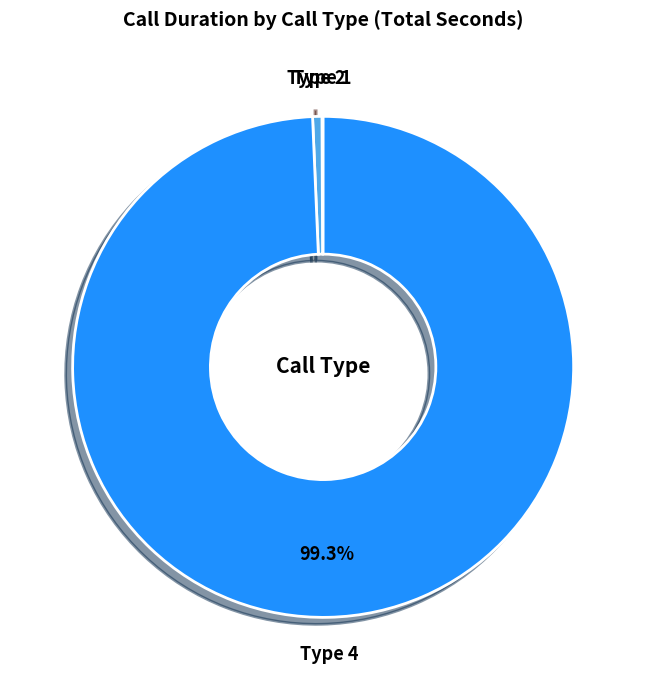

To the nearest percent, what is the average slice percentage?

33%